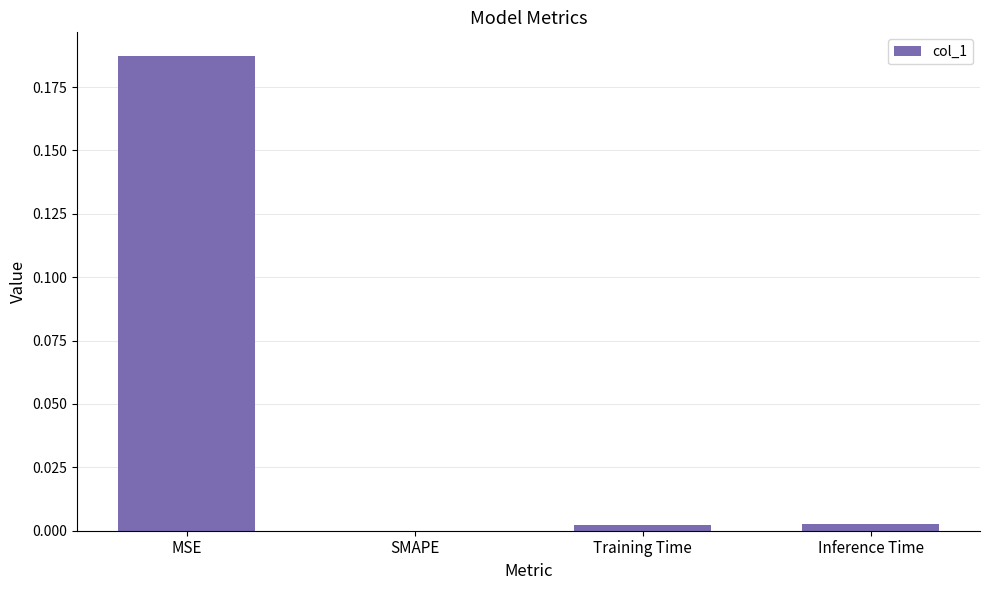

Is it true that the value at MSE is 0.1?

False